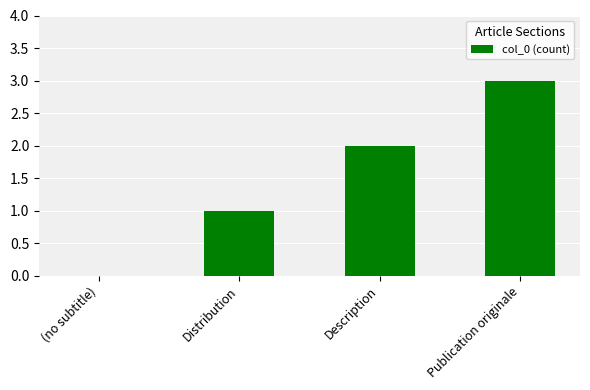

What is the sum of all values?

6